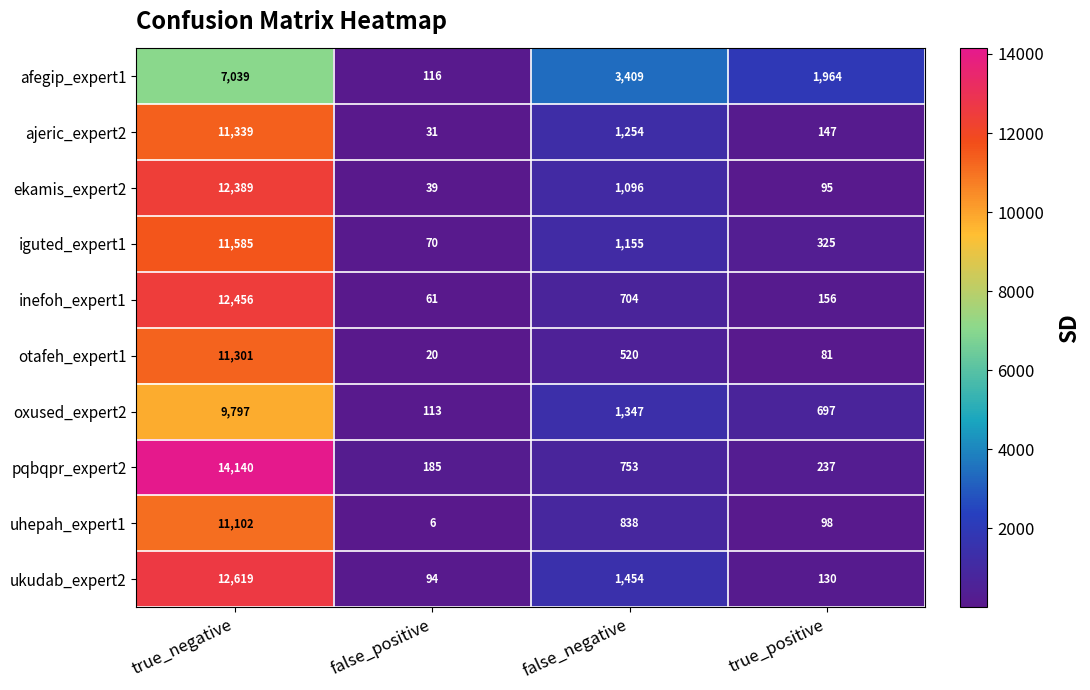

True or false: ekamis_expert2 has a value of 62 at false_positive.

False